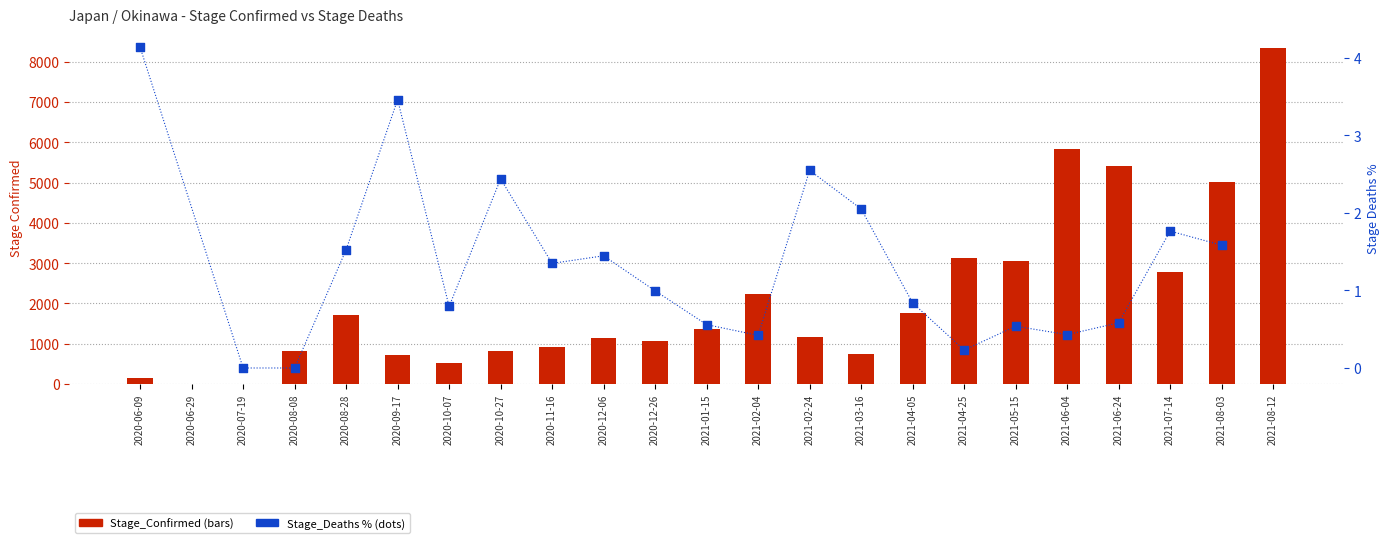

What is the ratio of the value at 2021-03-16 to the value at 2021-05-15?

0.2